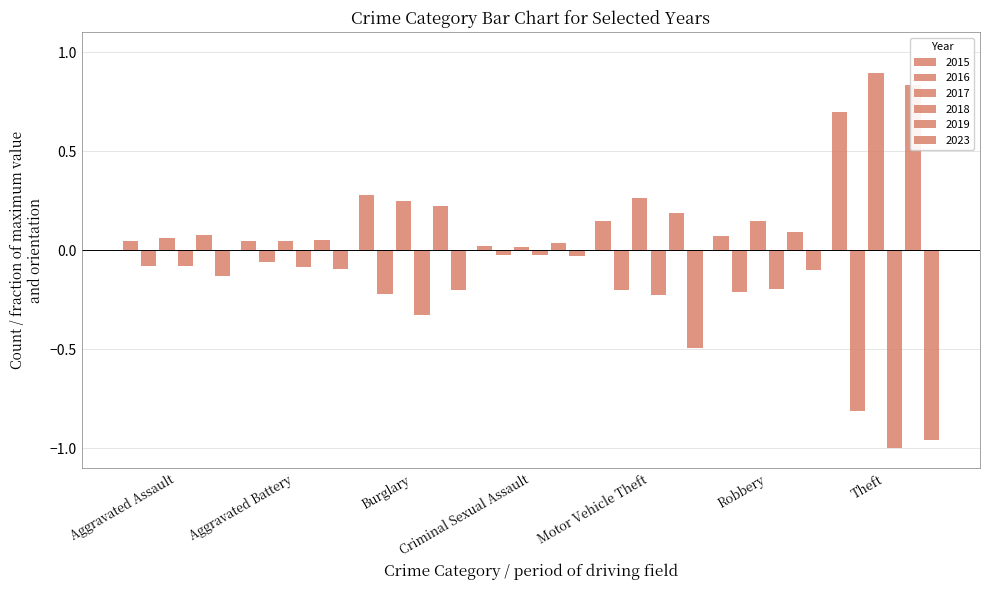

Which series has the largest range (max minus min)?

2018